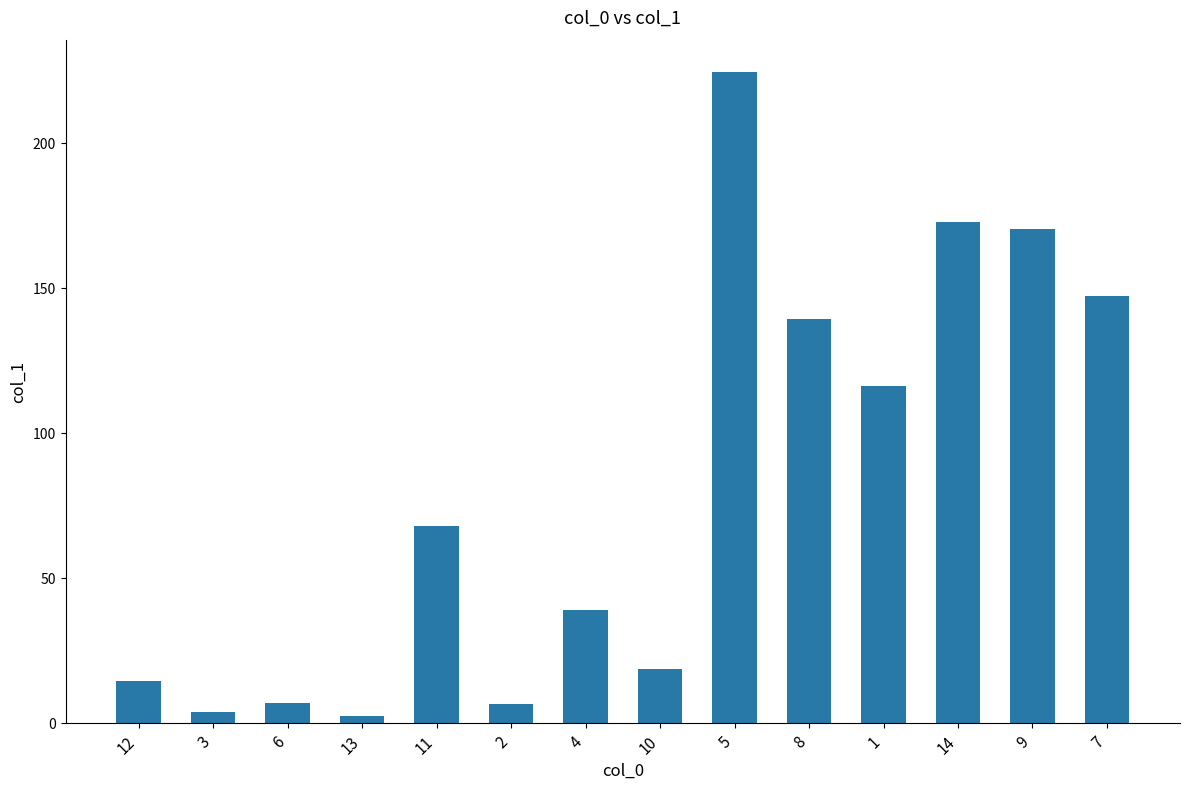

What is the difference between the maximum and minimum values?

222.1